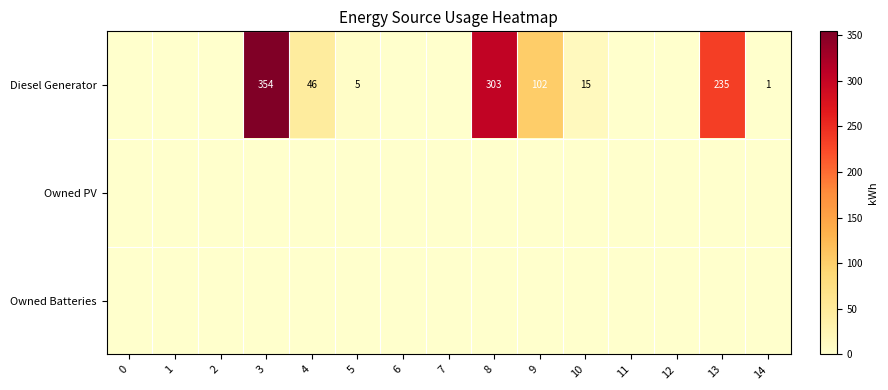

At which category is the sum across all series the highest?

3